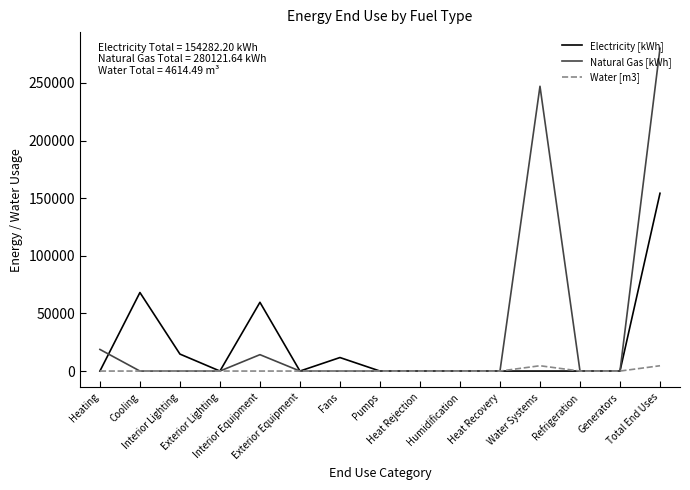

Which series has the largest range (max minus min)?

Natural Gas [kWh]